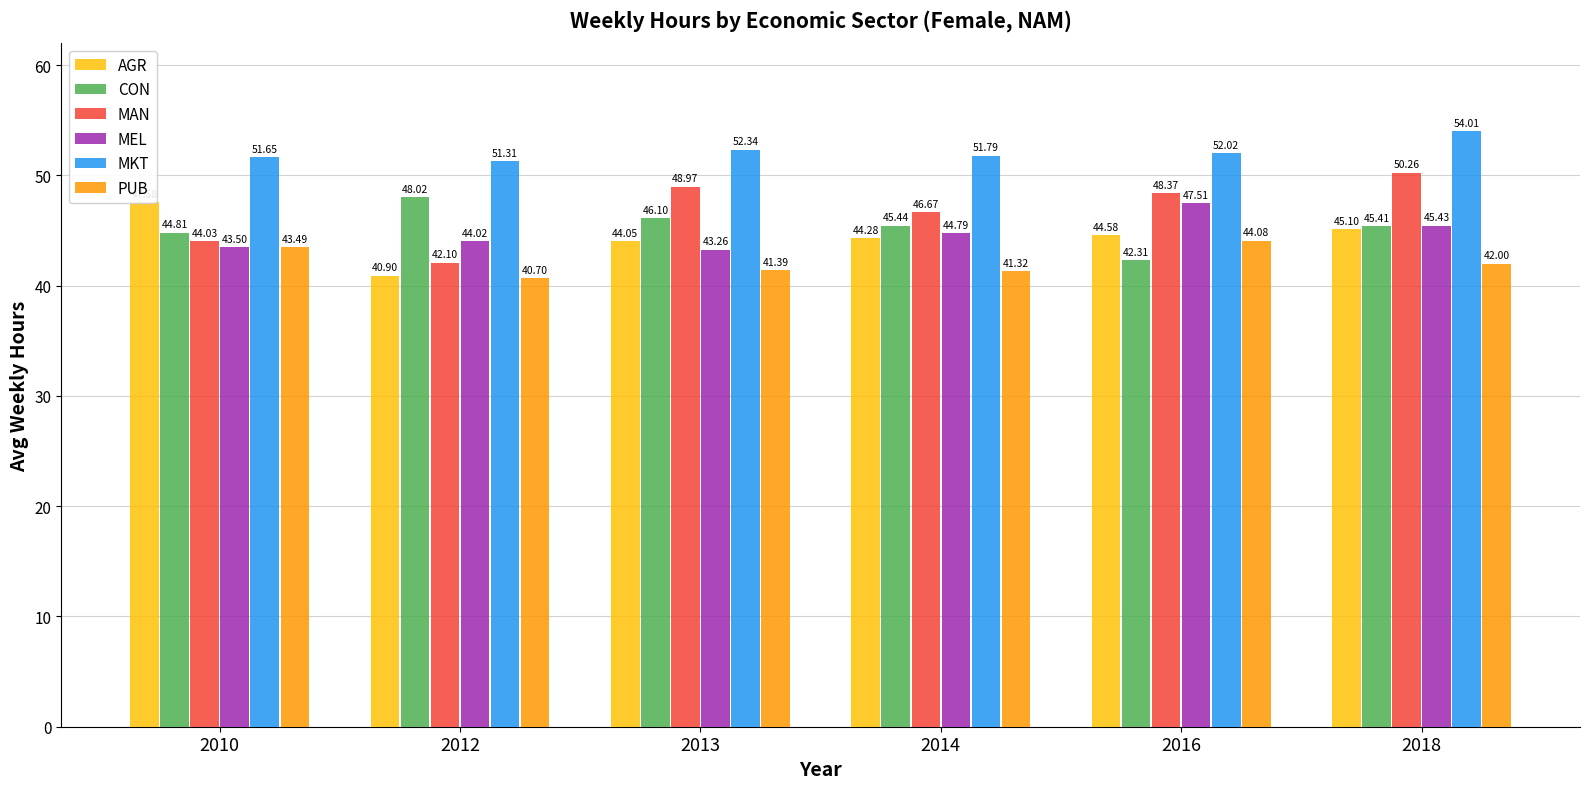

What is the difference between the second highest and minimum values in the AGR series?

4.2